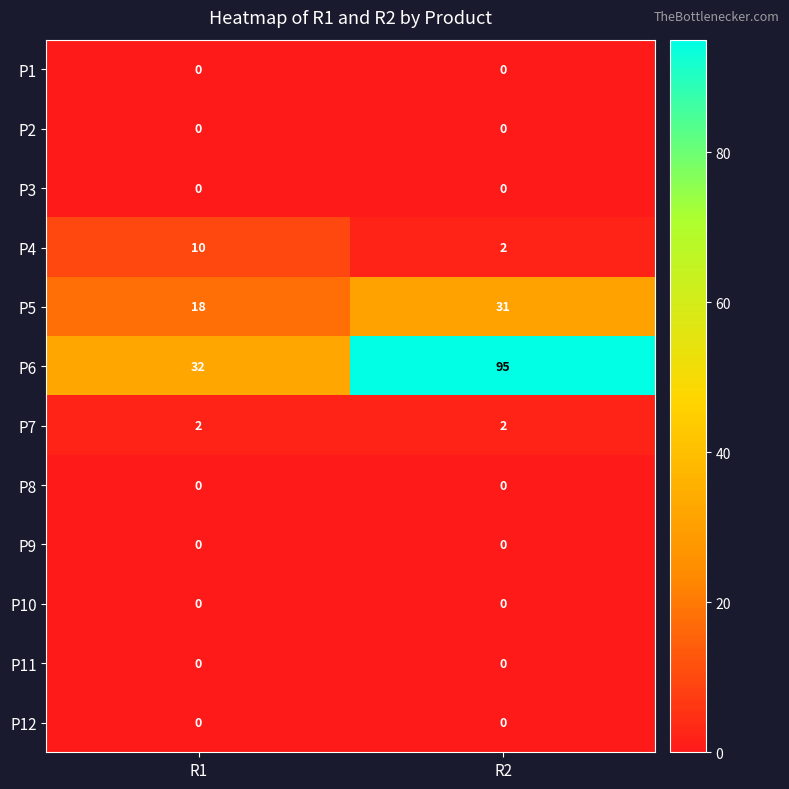

Count the number of data series in this chart.

12